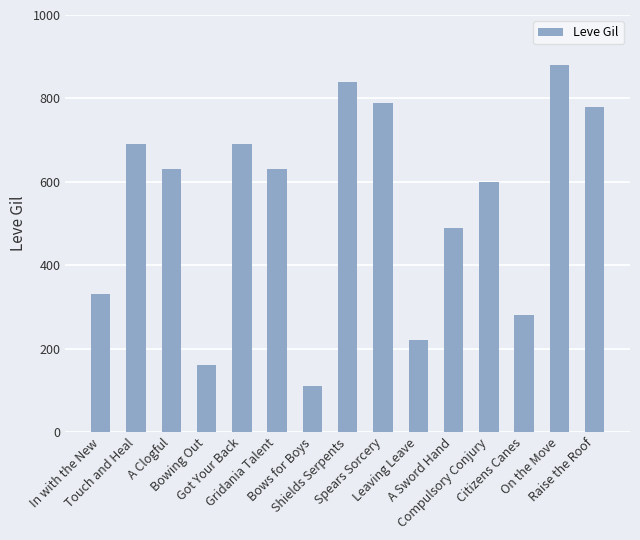

Count the number of categories in the chart.

15